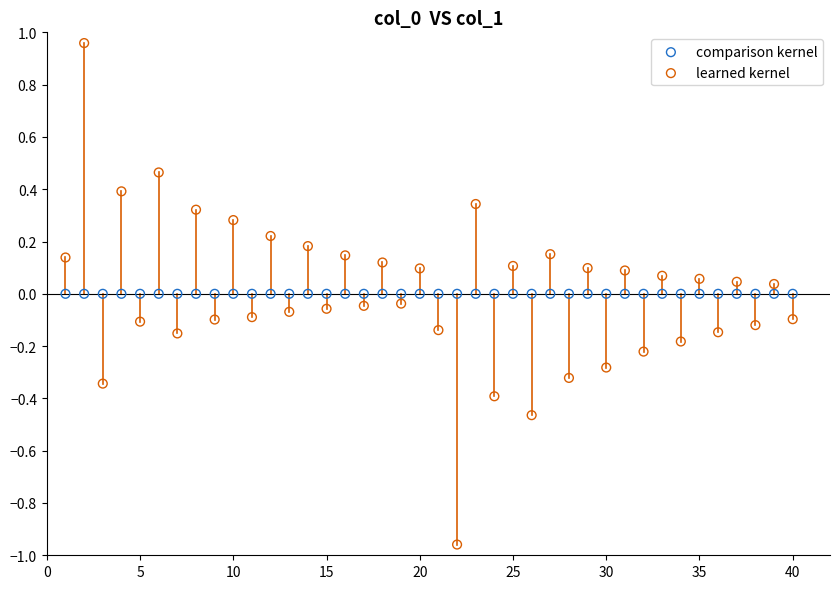

Which series contains the lowest Y value?

learned kernel